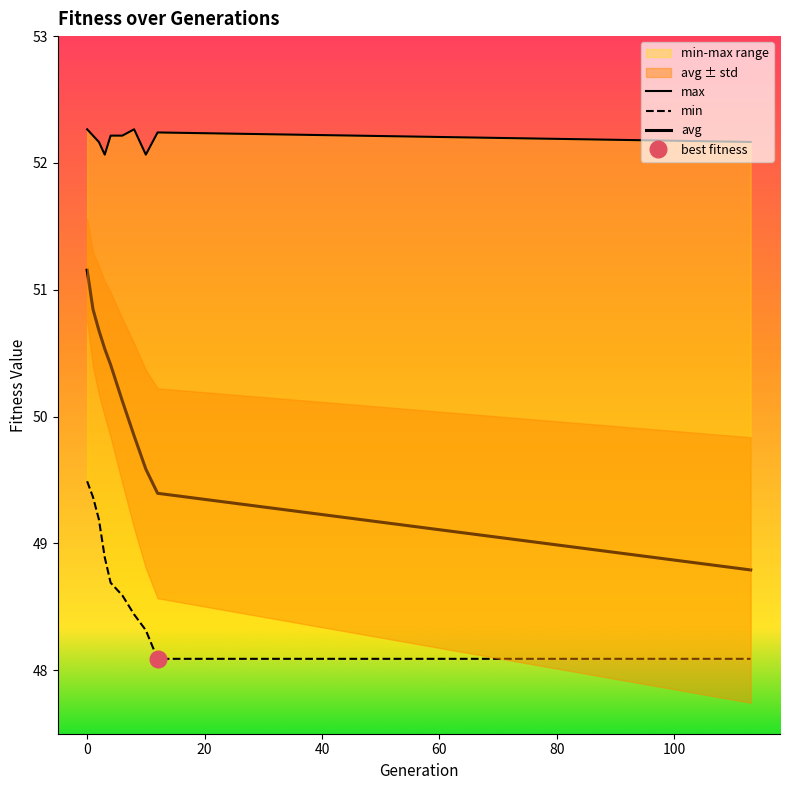

What are all the series names shown in the legend?

max, min, avg